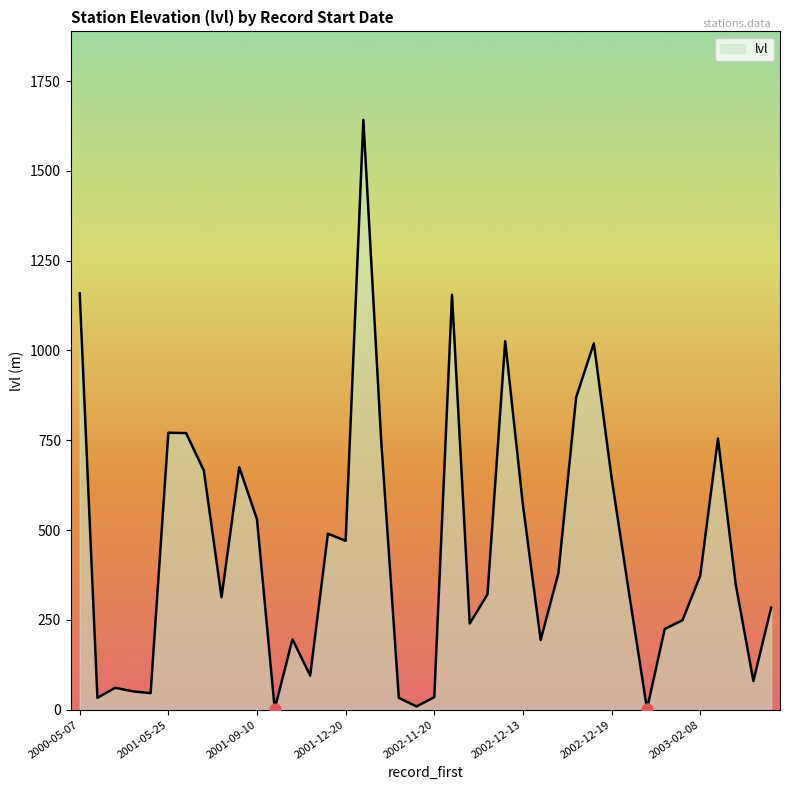

What is the greatest value displayed?

1642